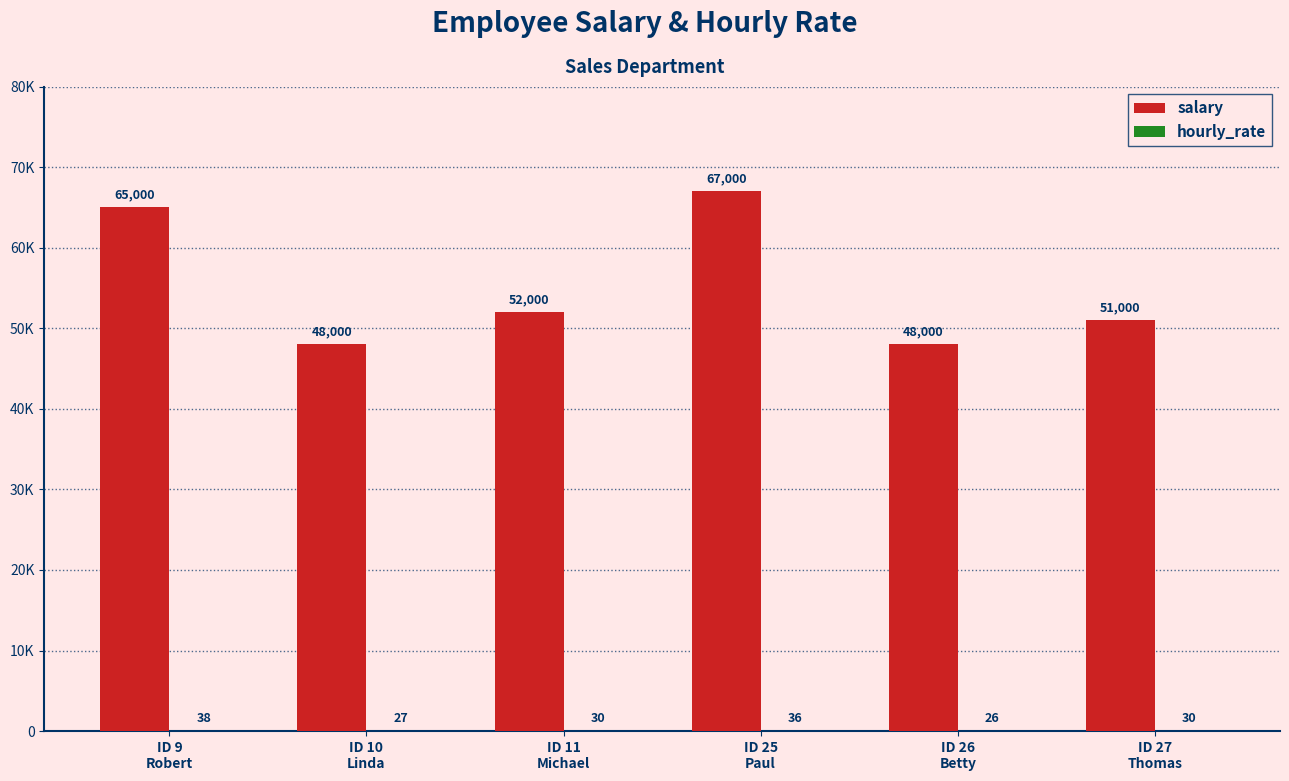

Is the value of salary at ID 25
Paul greater than the value of hourly_rate at ID 9
Robert?

Yes